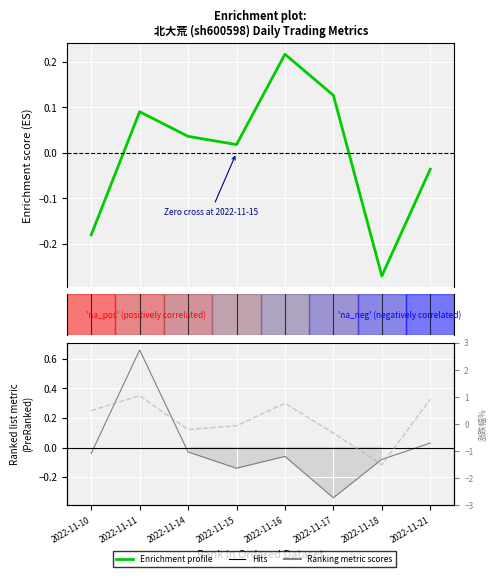

What is the difference between the maximum and minimum values in the 涨跌幅% series?

2.5